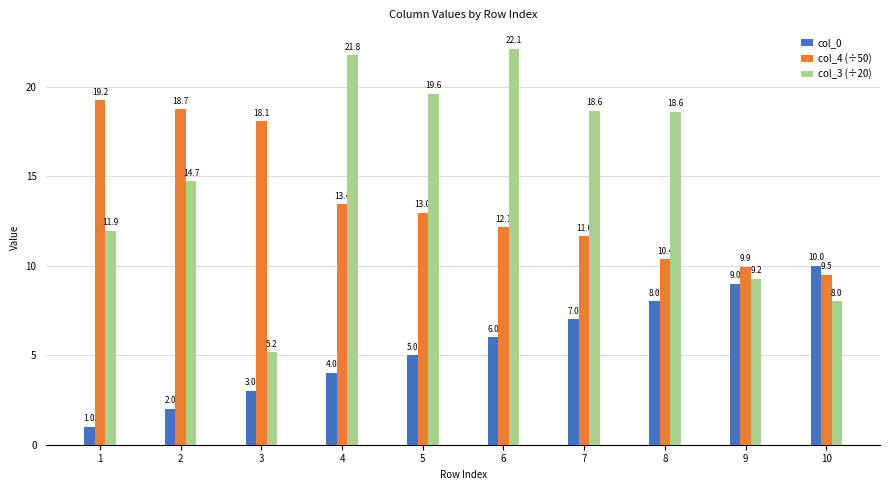

The col_0 series shows 3.0 at 3. True or false?

True